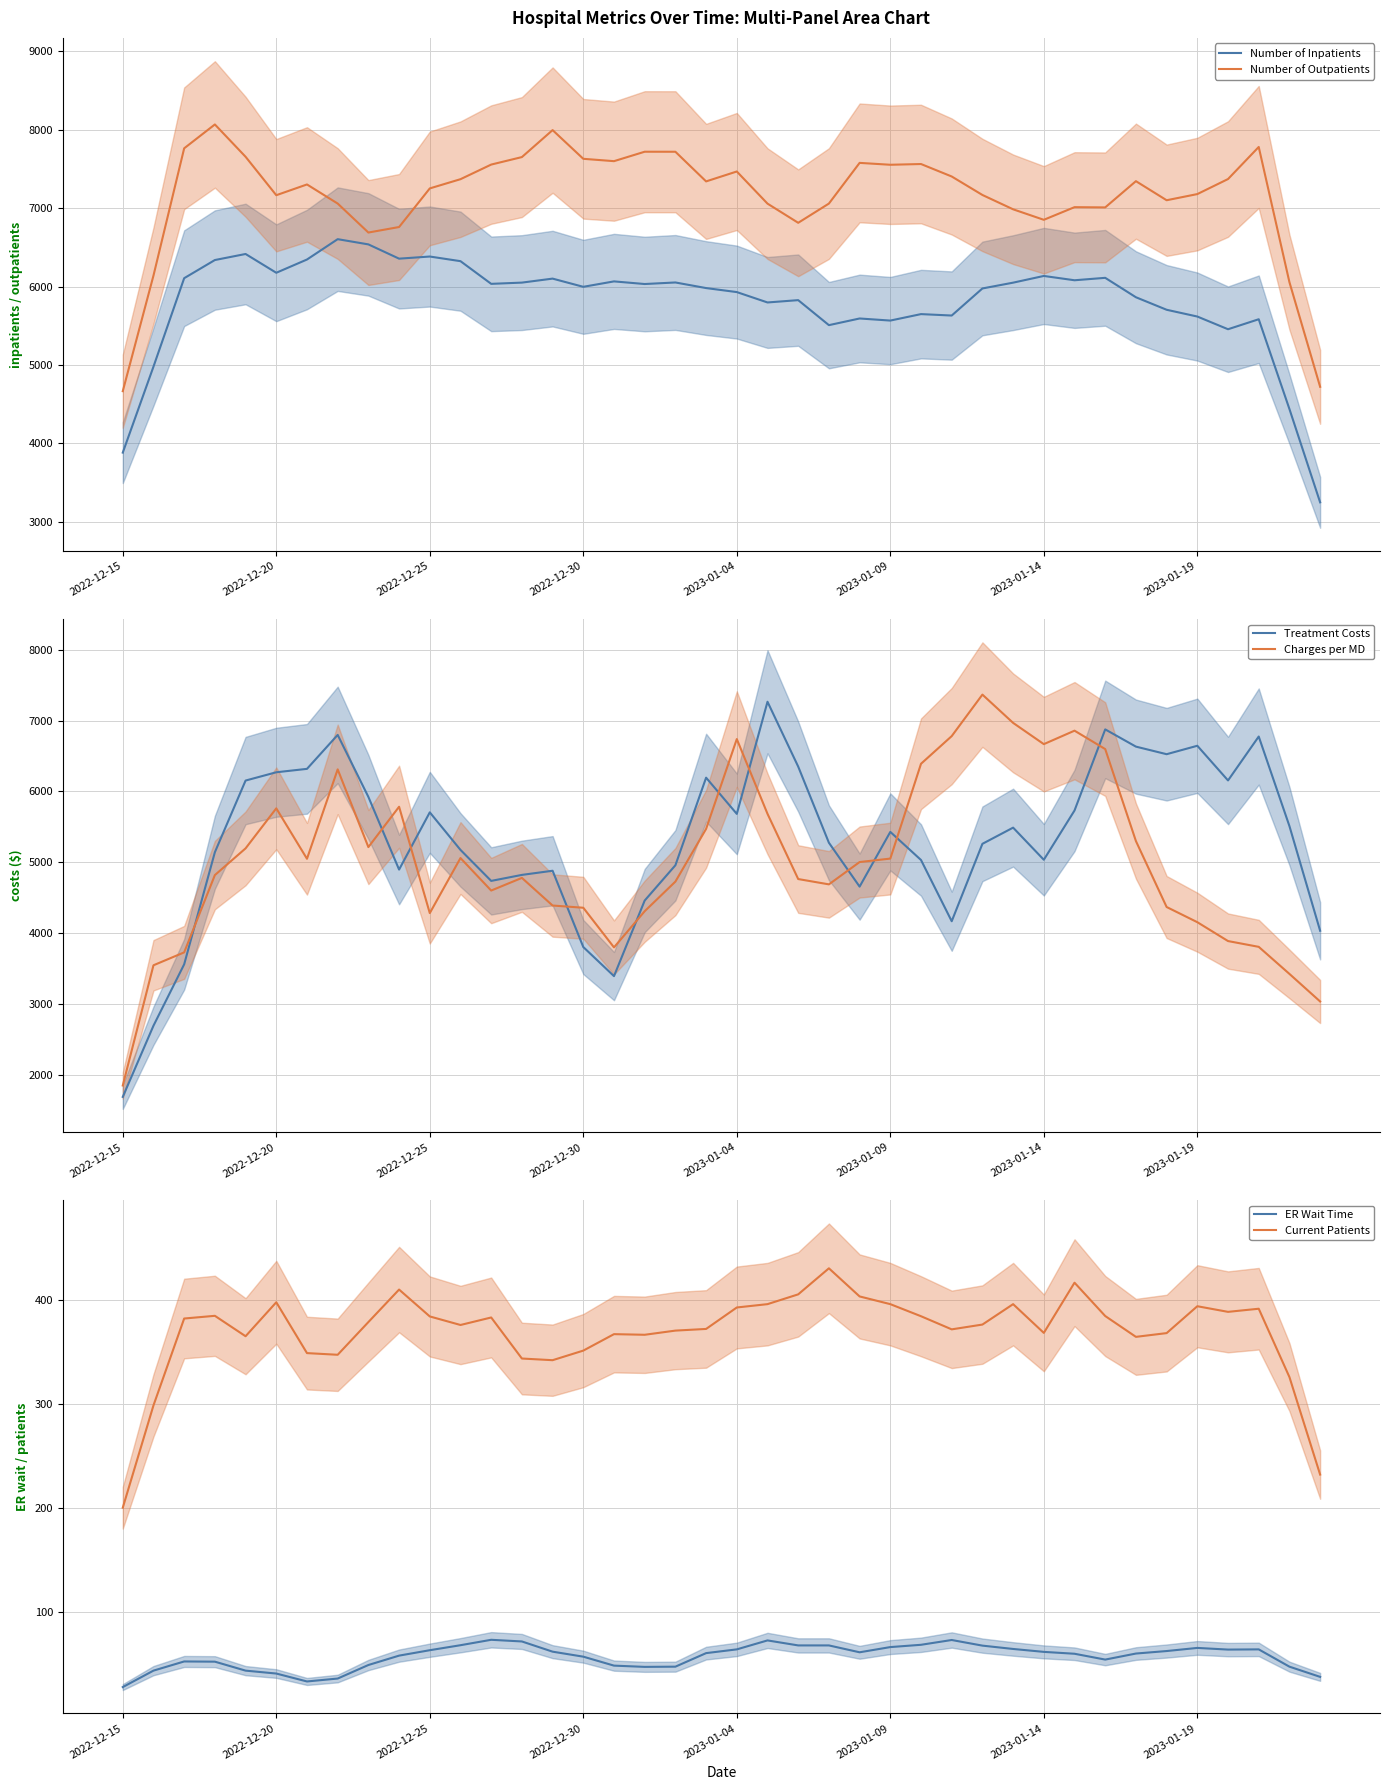

Which has a higher value, 39 or 21?

21